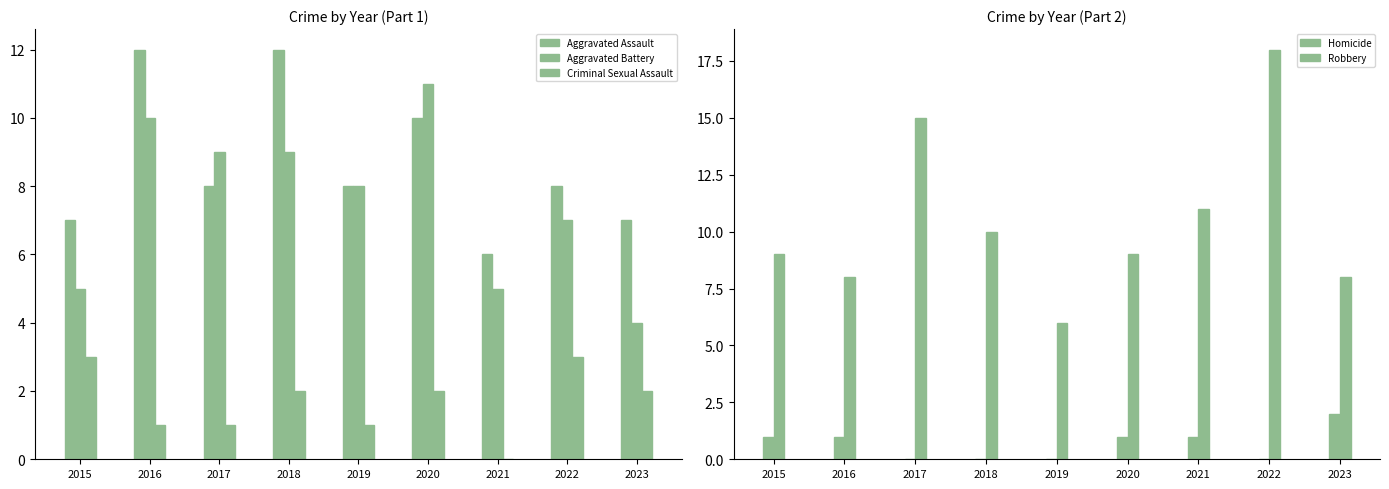

At which label does Homicide first exceed 1?

2023